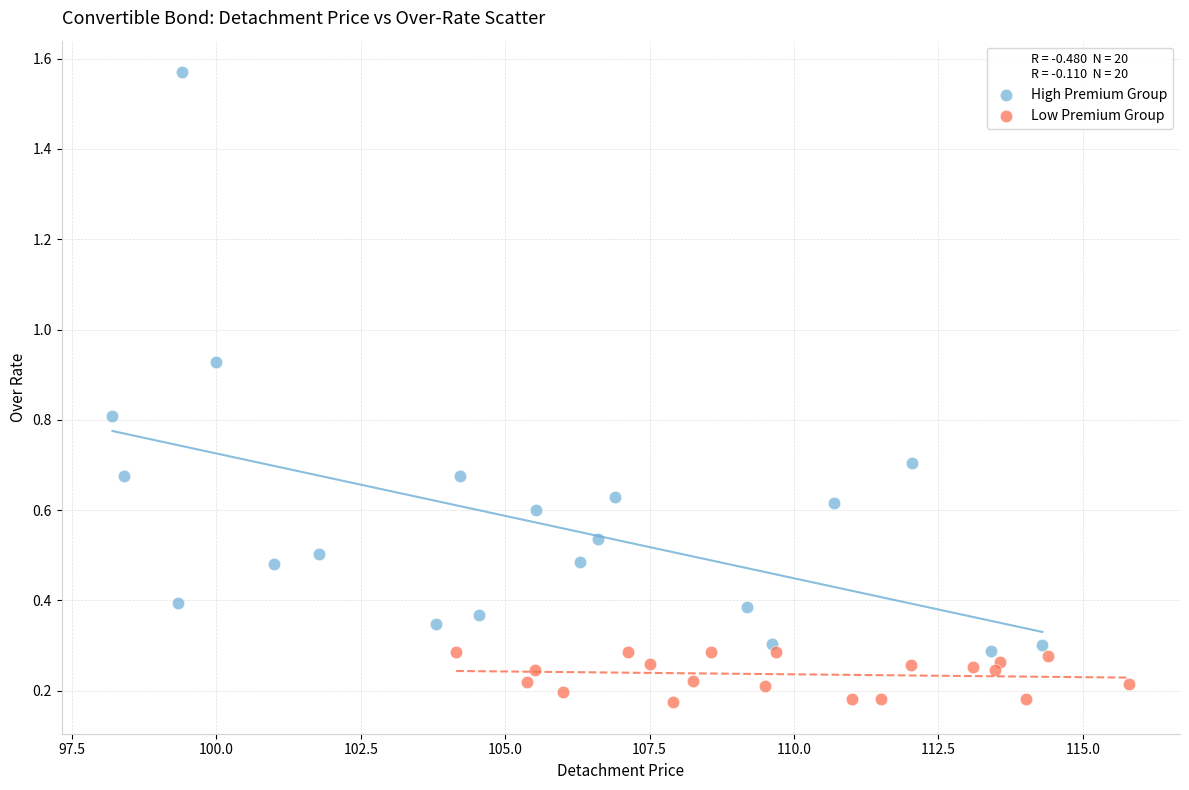

Which series contains the lowest Y value?

Low Premium Group